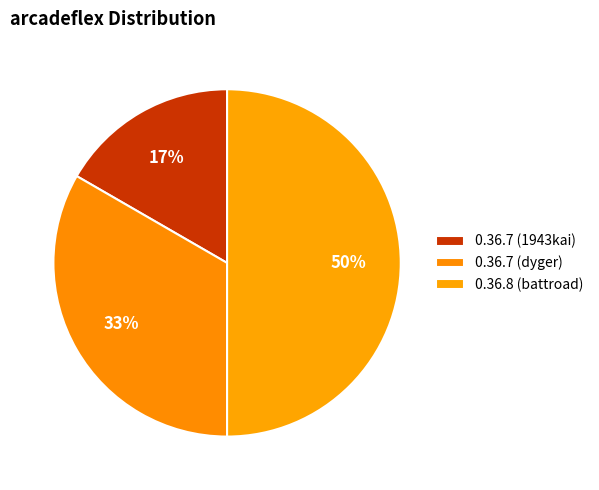

Combined, do 0.36.7 (dyger) and 0.36.7 (1943kai) account for over 50%?

No